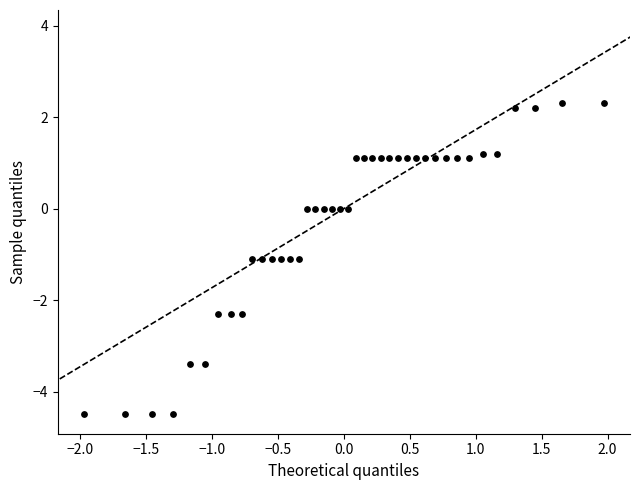

What is the range of X values (max minus min)?

3.9